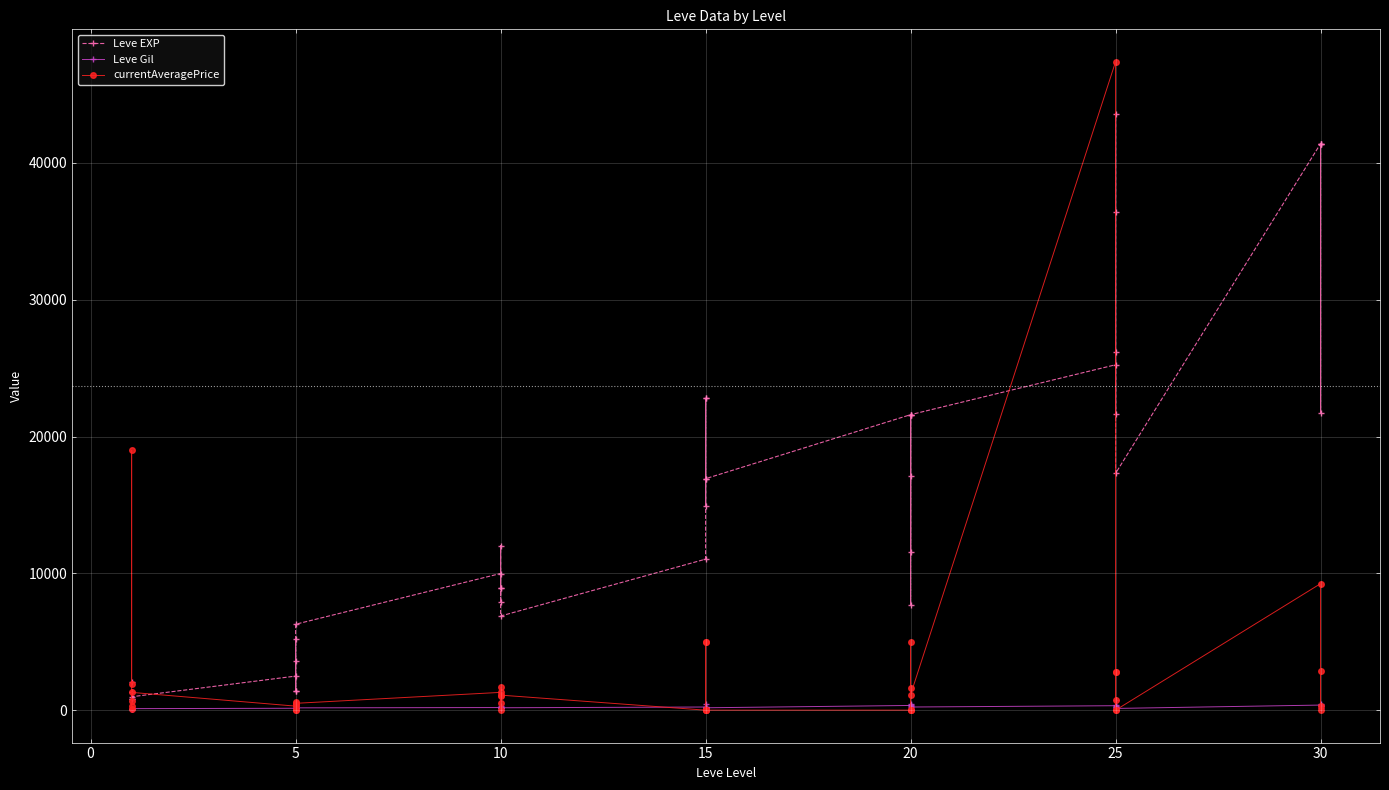

The value of Leve Gil at 10 is 59.9. True or false?

False